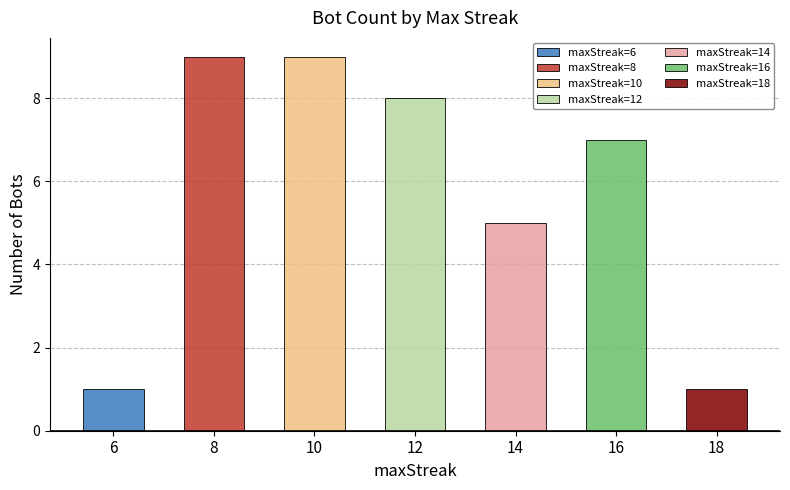

The chart shows a value of 12 at 8. True or false?

False